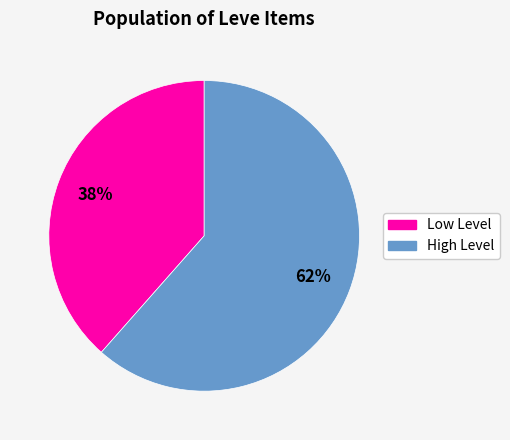

Do High Level and Low Level together represent more than half of the pie?

Yes